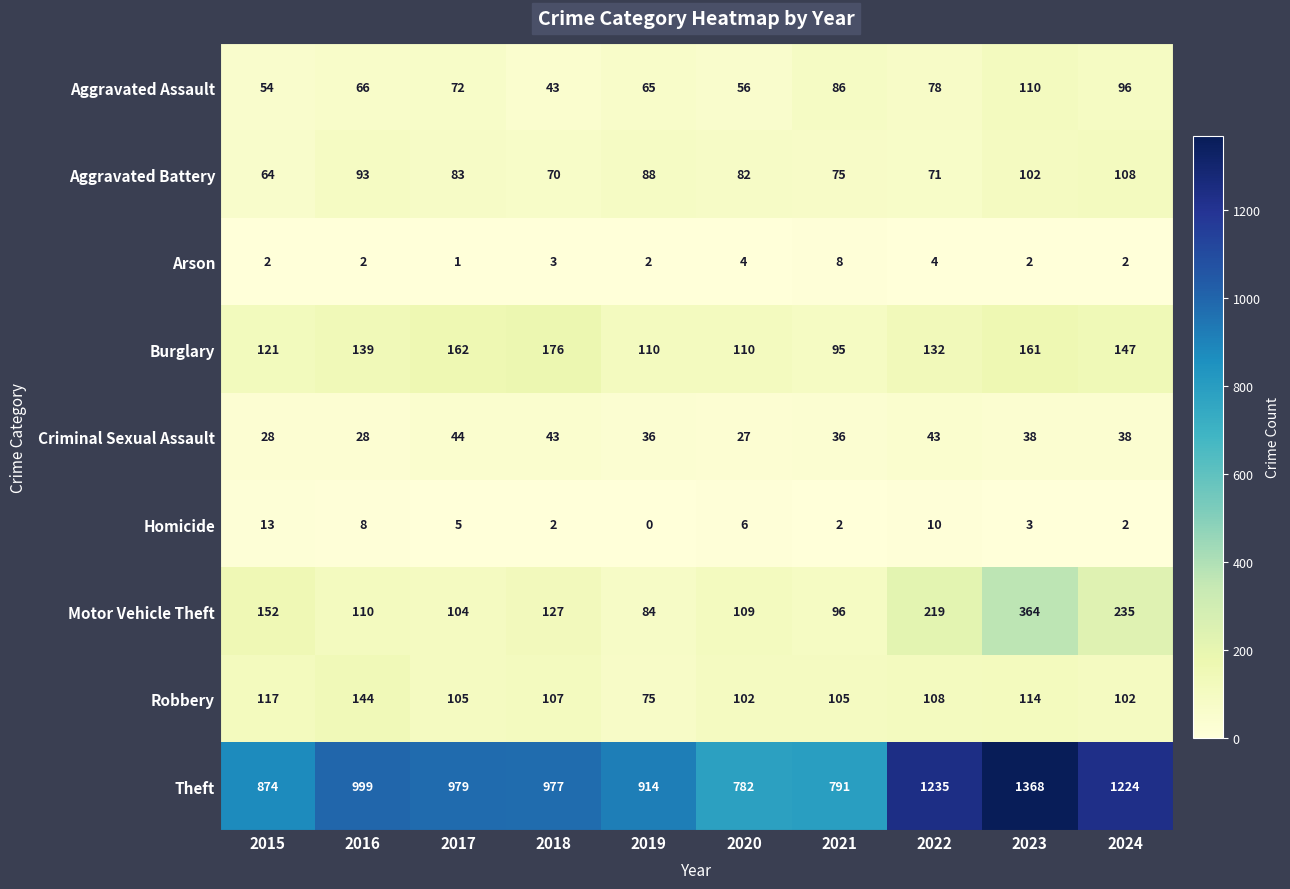

How many distinct data groups are displayed?

9